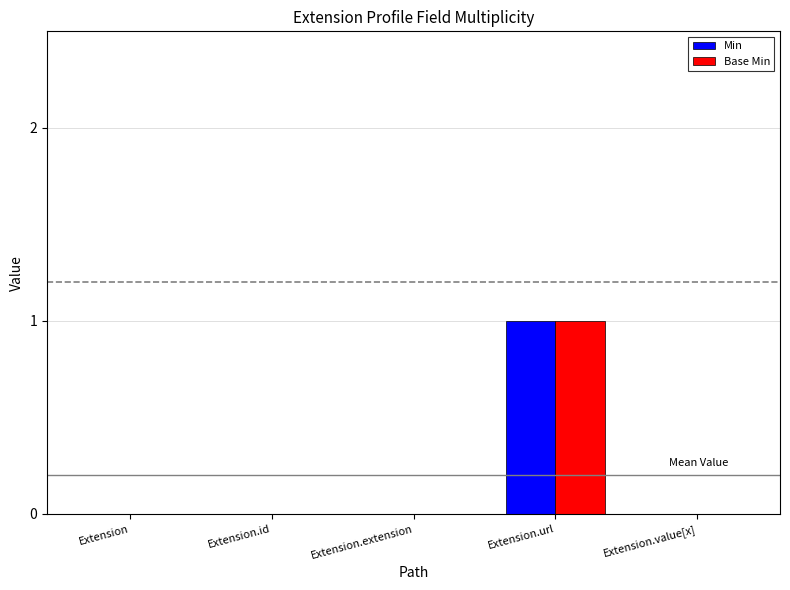

Is it true that Min equals 1 at Extension.url?

True